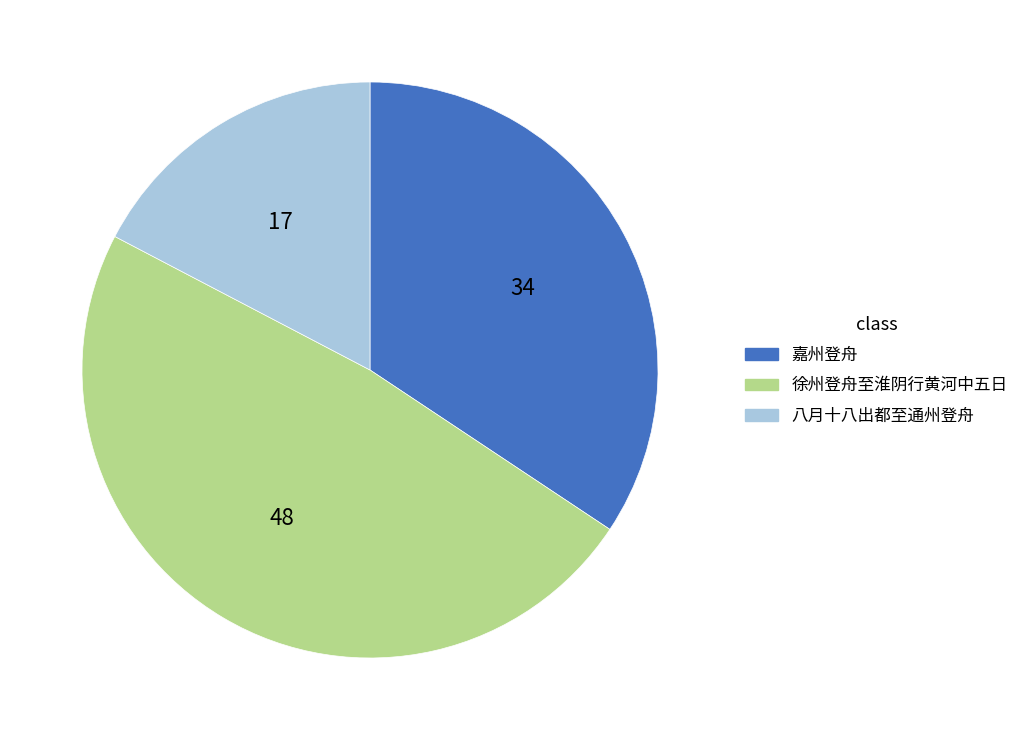

Is there a majority slice in this chart?

No